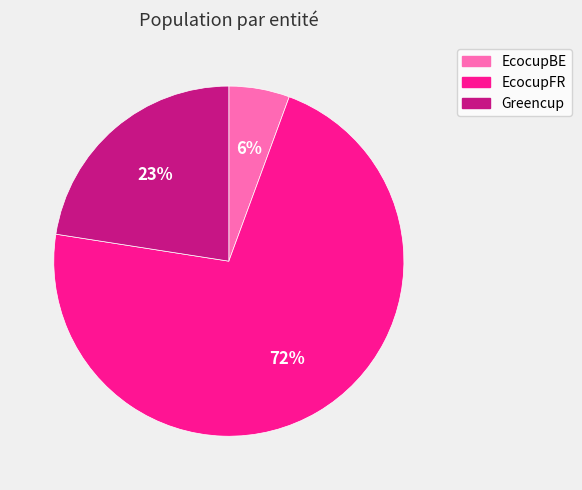

To the nearest percent, what is the combined percentage of Greencup and EcocupFR?

94%